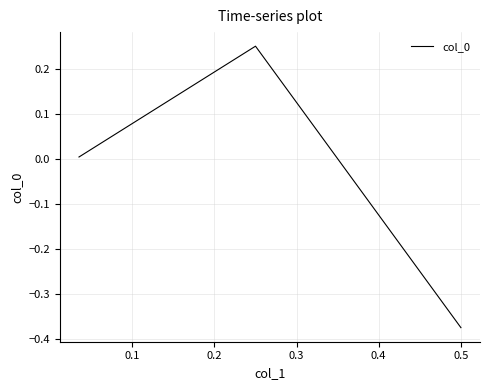

How many positive values are there?

2